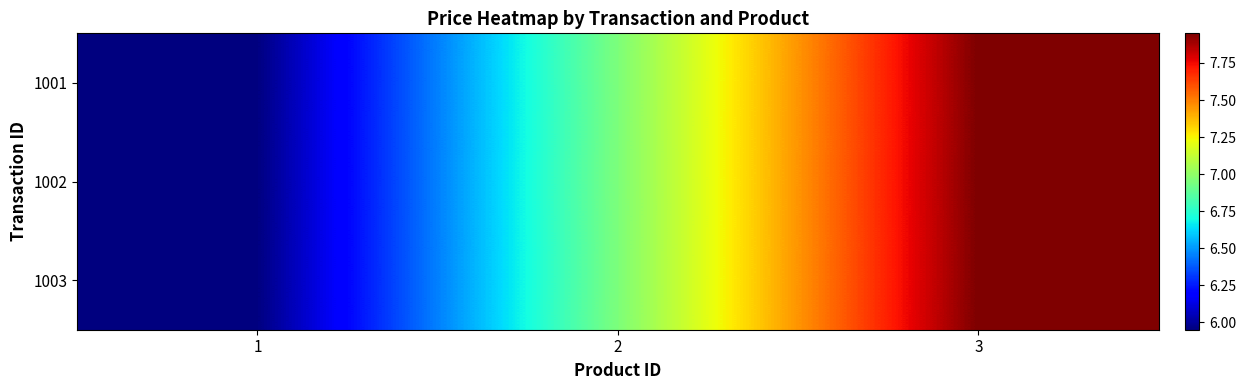

What is the minimum value shown in the chart?

6.0